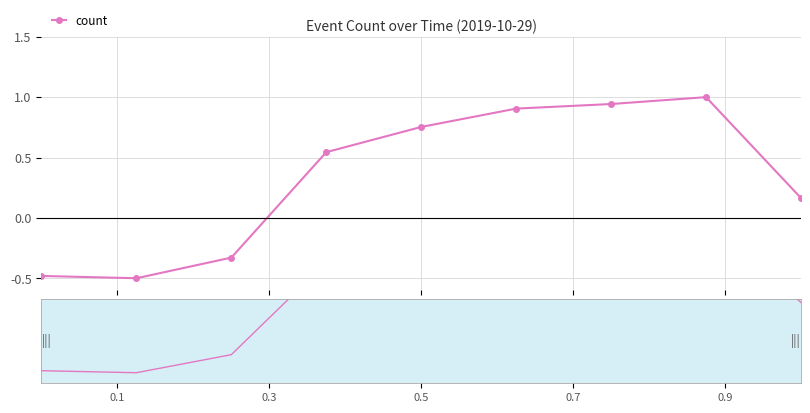

How many values are above zero?

6